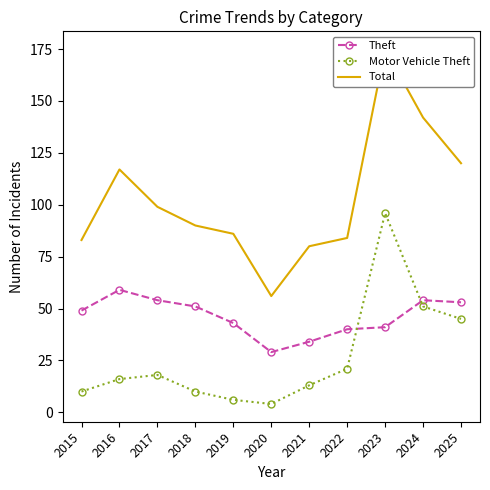

Is the value of Theft at 2022 greater than the value of Total at 2015?

No